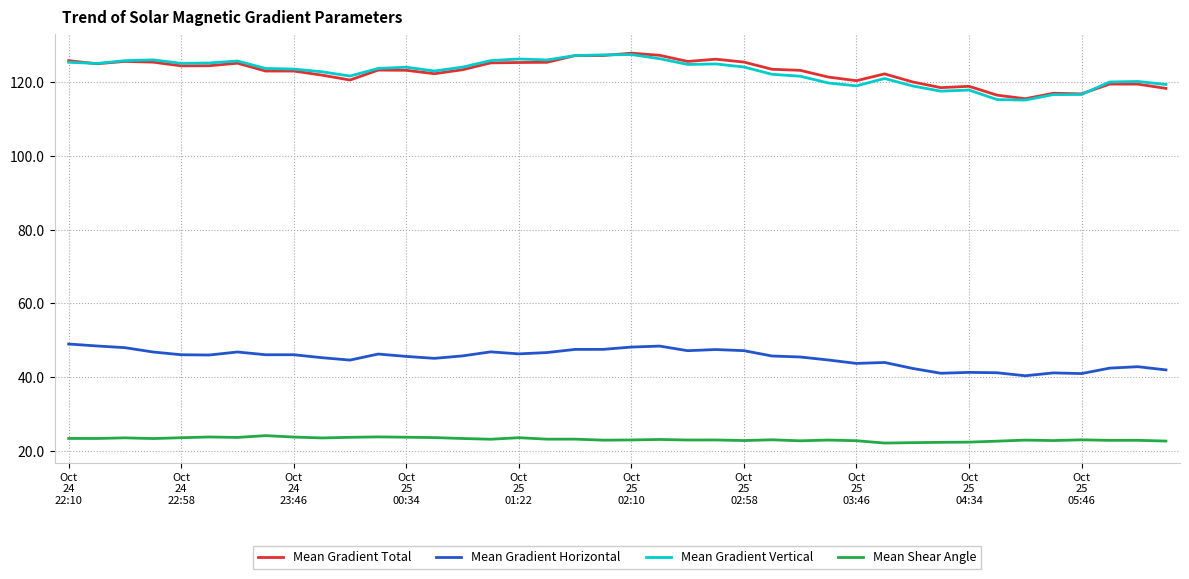

True or false: Mean Gradient Horizontal and Mean Gradient Vertical cross at least once.

False